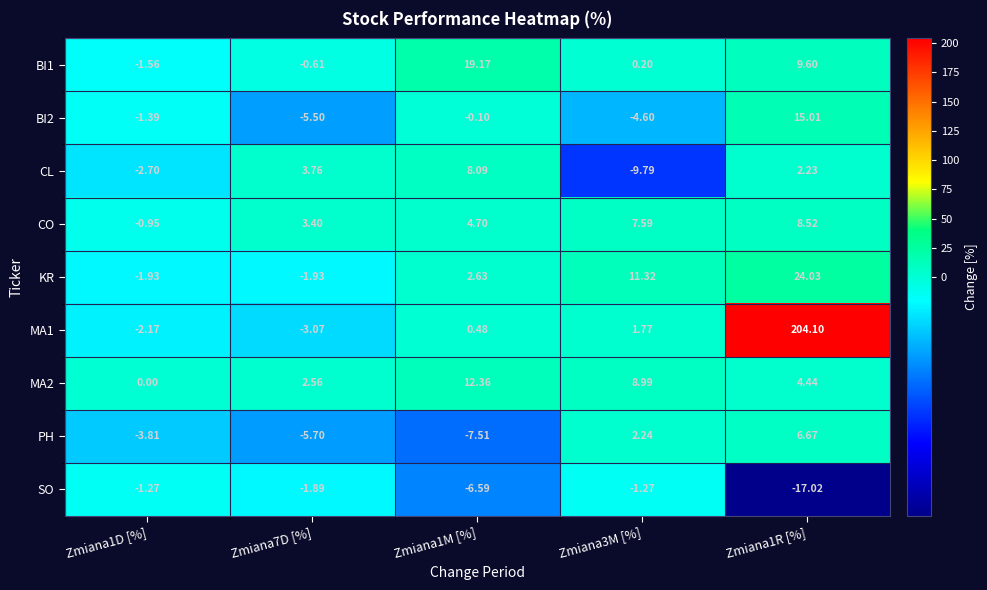

Is the value of CO at Zmiana1D [%] greater than the value of KR at Zmiana1M [%]?

No